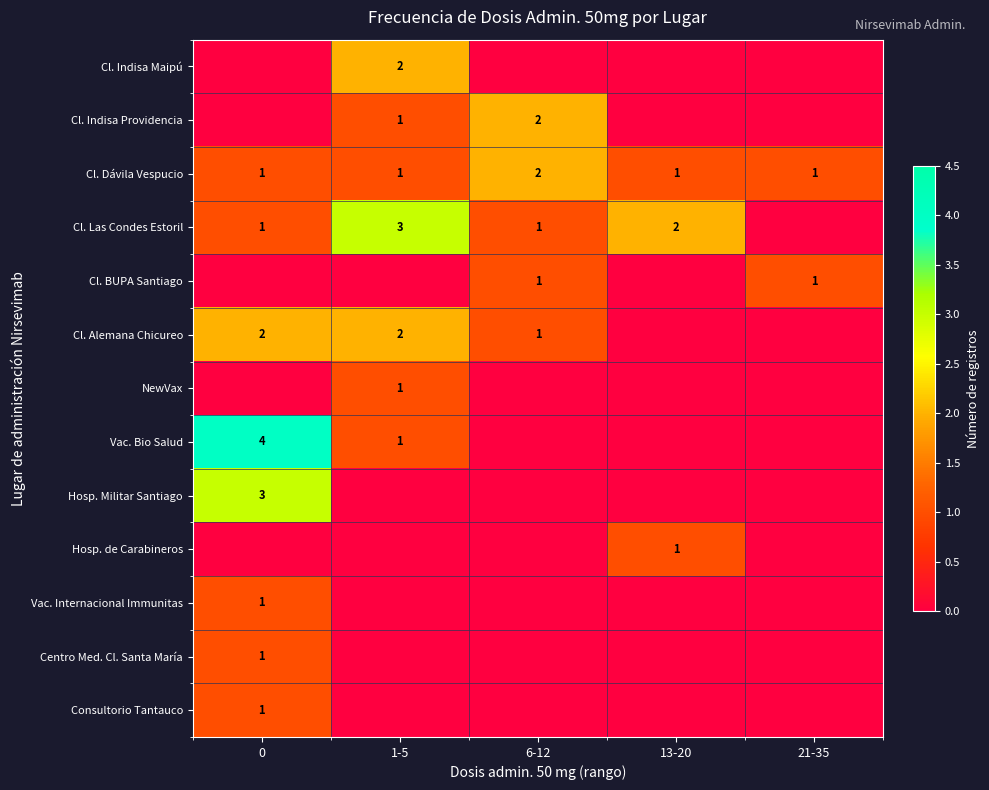

How many data points in Cl. Dávila Vespucio are above 1?

1